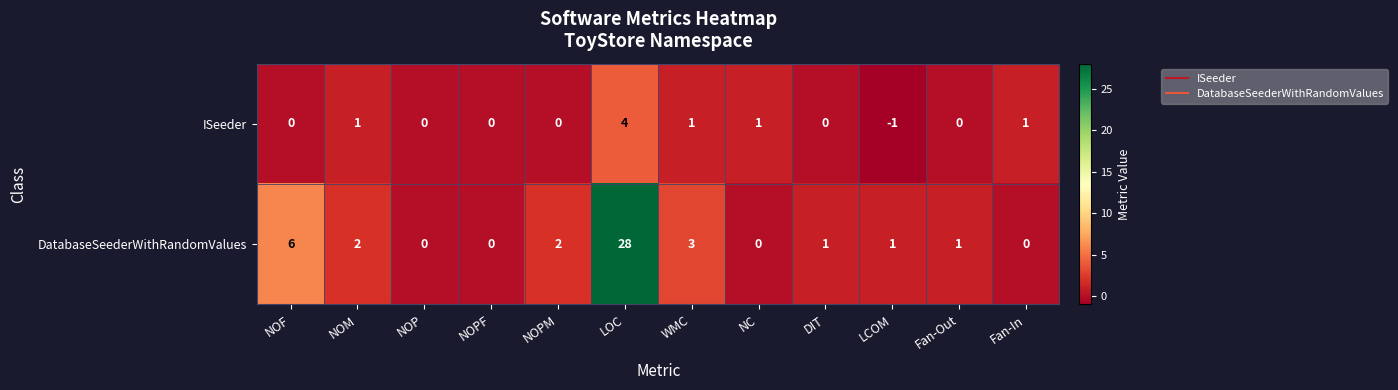

What is the greatest value displayed?

28